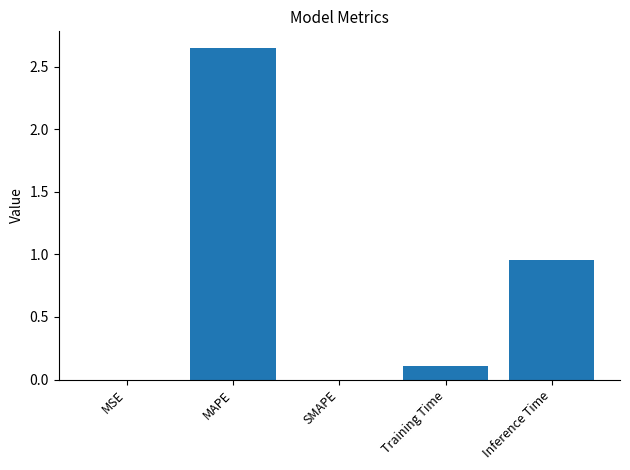

Where is the data nearest to the value 1?

Inference Time